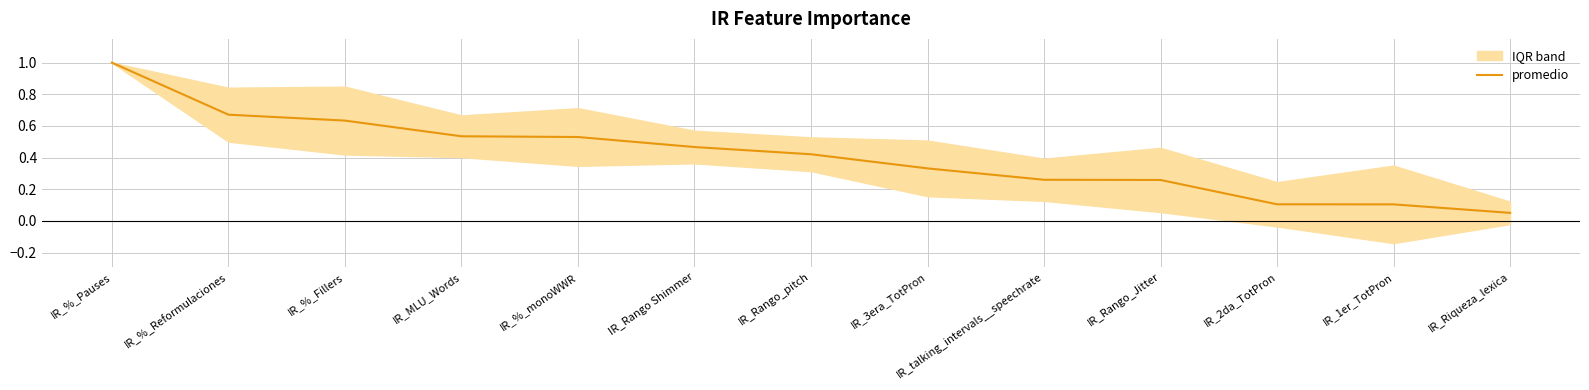

What is the value of the 2nd point from the left?

0.7